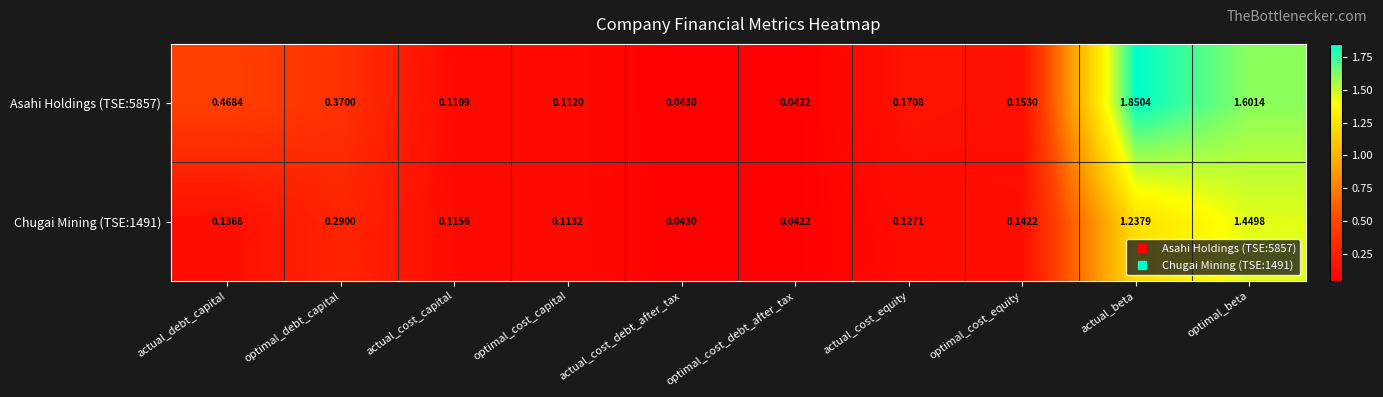

At optimal_cost_equity, list the series in order from smallest to largest.

Chugai Mining (TSE:1491), Asahi Holdings (TSE:5857)